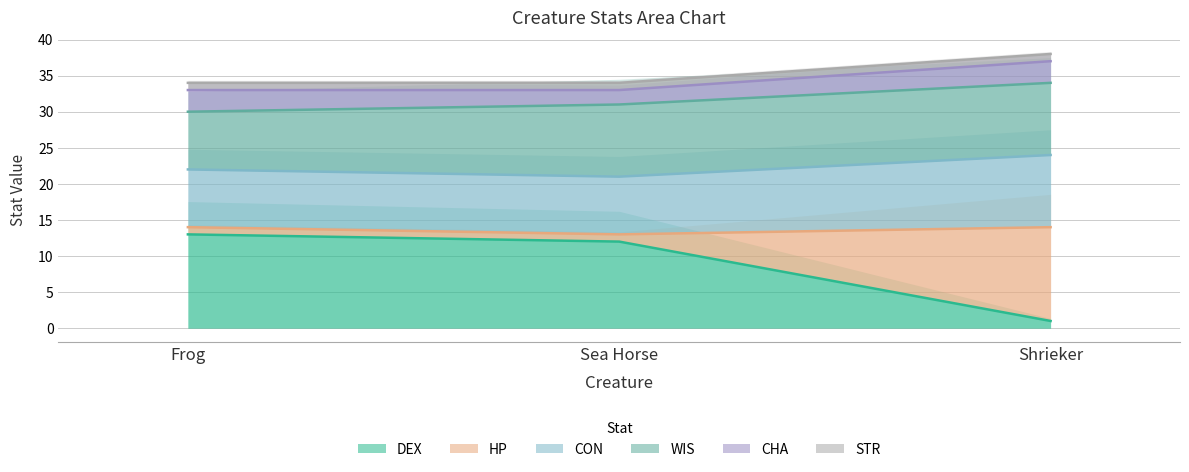

How many data points does each series have?

3